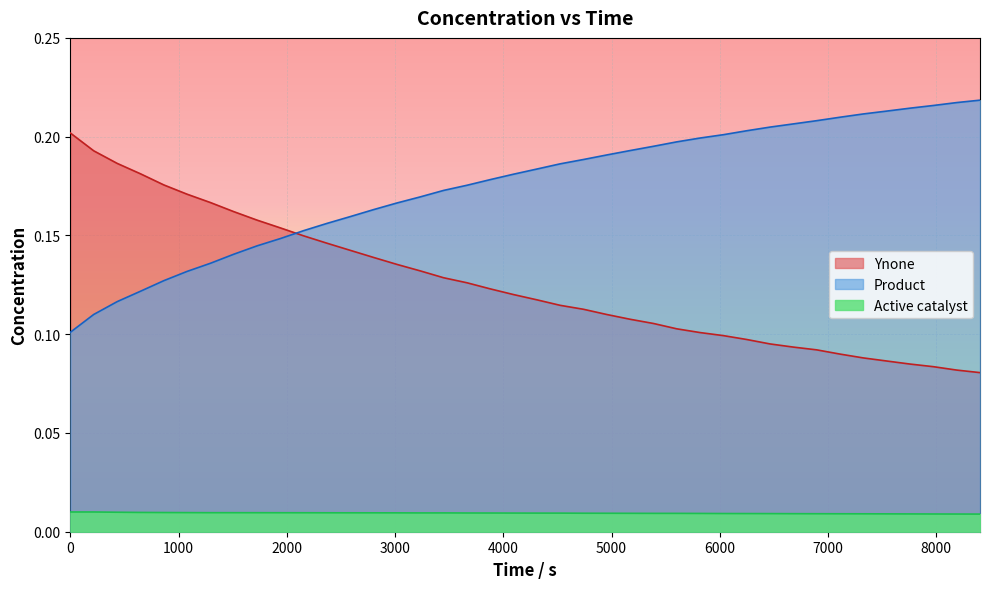

What is the greatest value displayed?

0.2